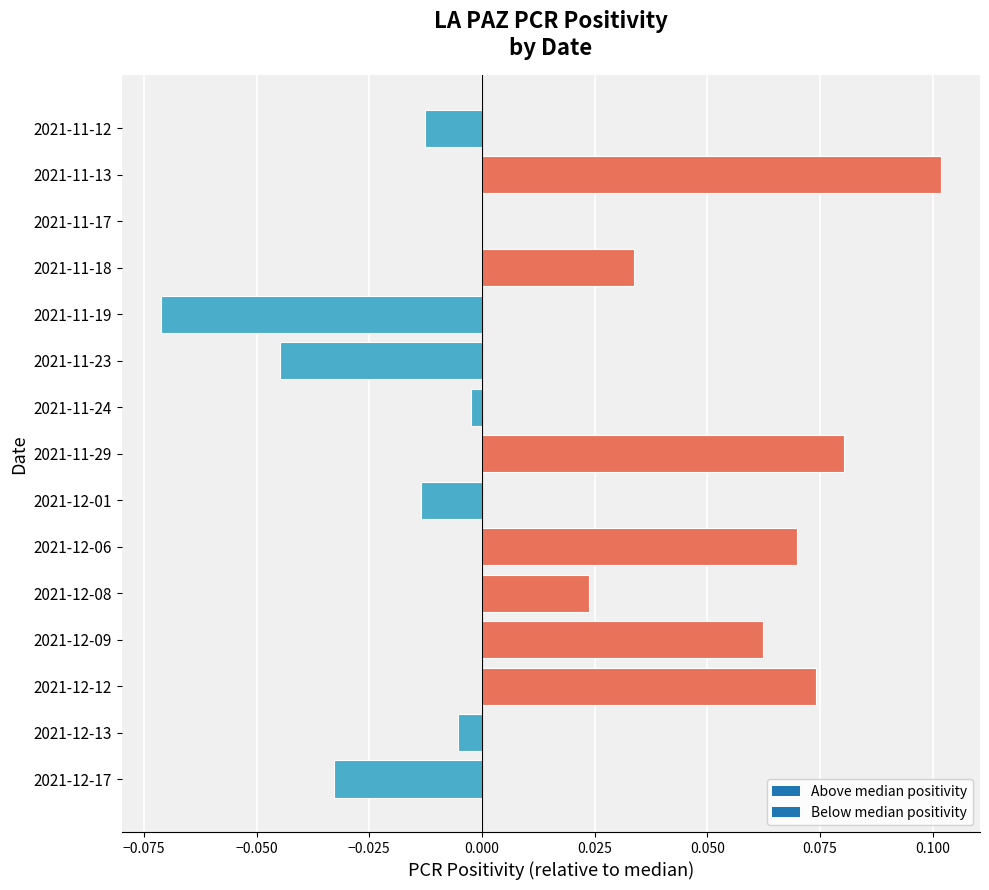

Which label corresponds to the largest value in the chart?

2021-11-13